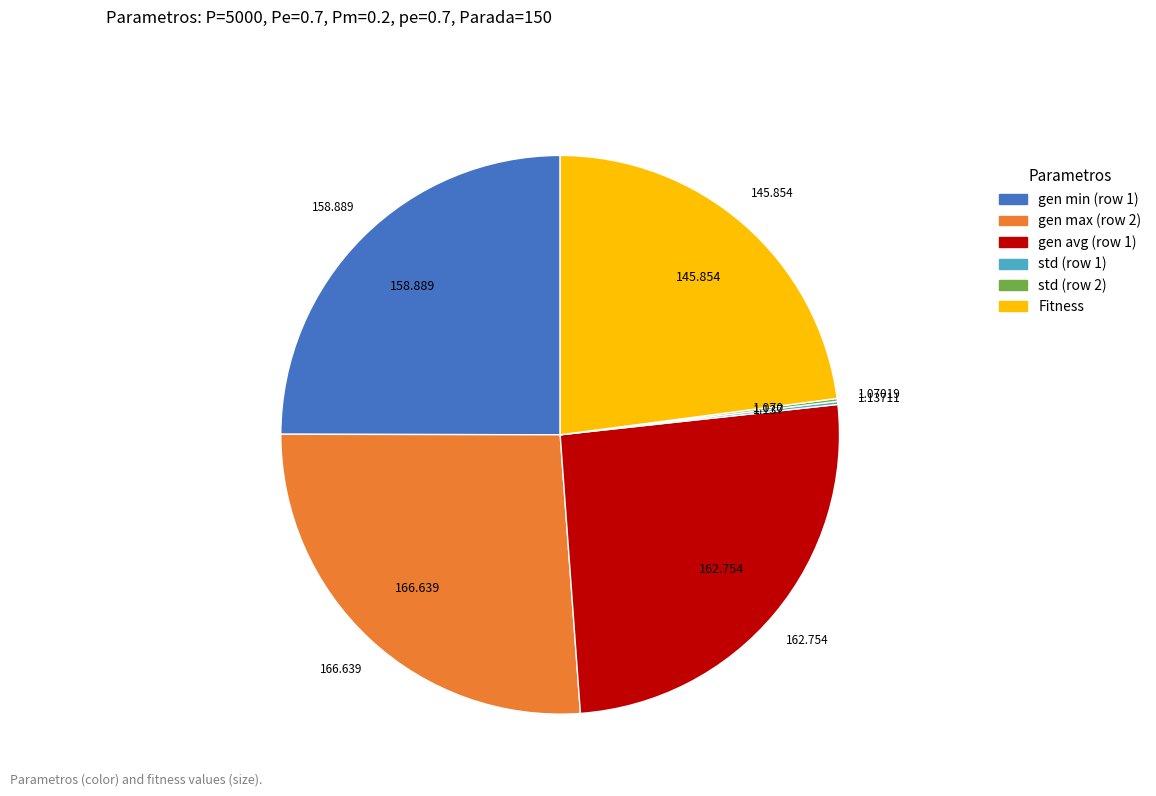

Does gen avg (row 1) represent more than half of the total?

No